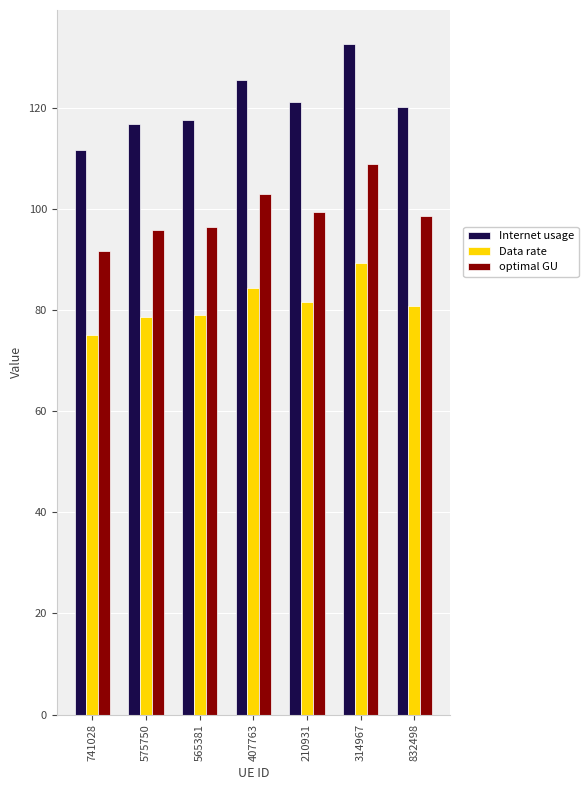

Rank the series at 210931 from lowest to highest value.

Data rate, optimal GU, Internet usage